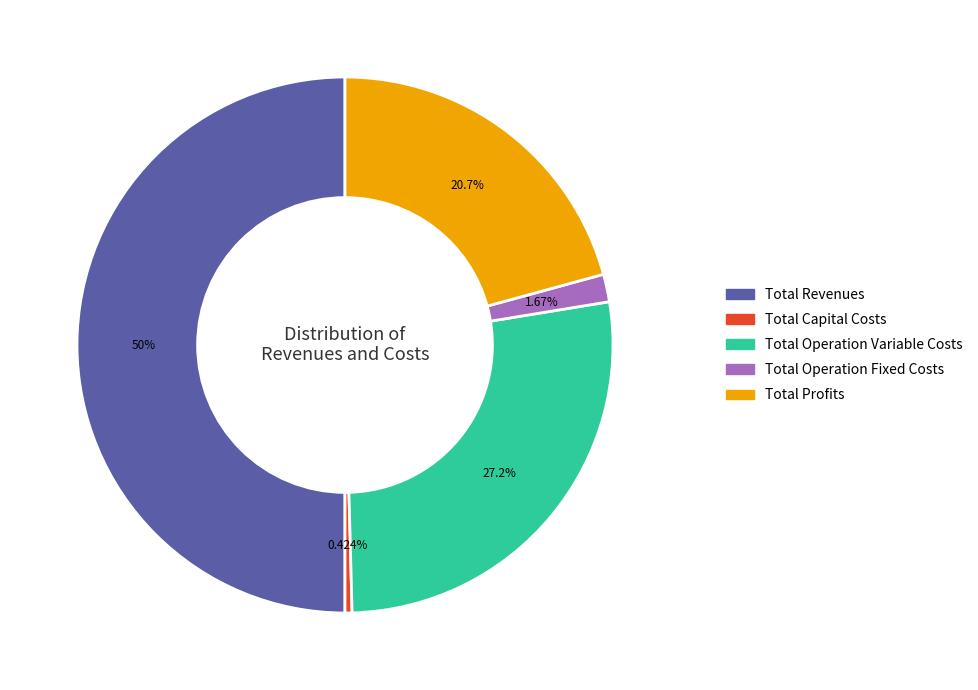

Which has a higher value, Total Operation Variable Costs or Total Profits?

Total Operation Variable Costs